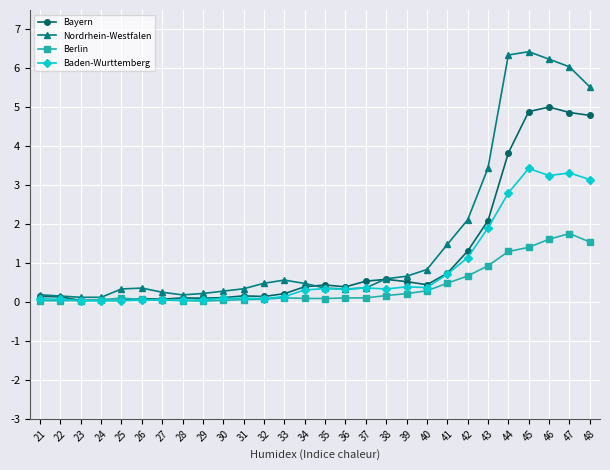

Is it true that Berlin equals 1.3 at 44?

True